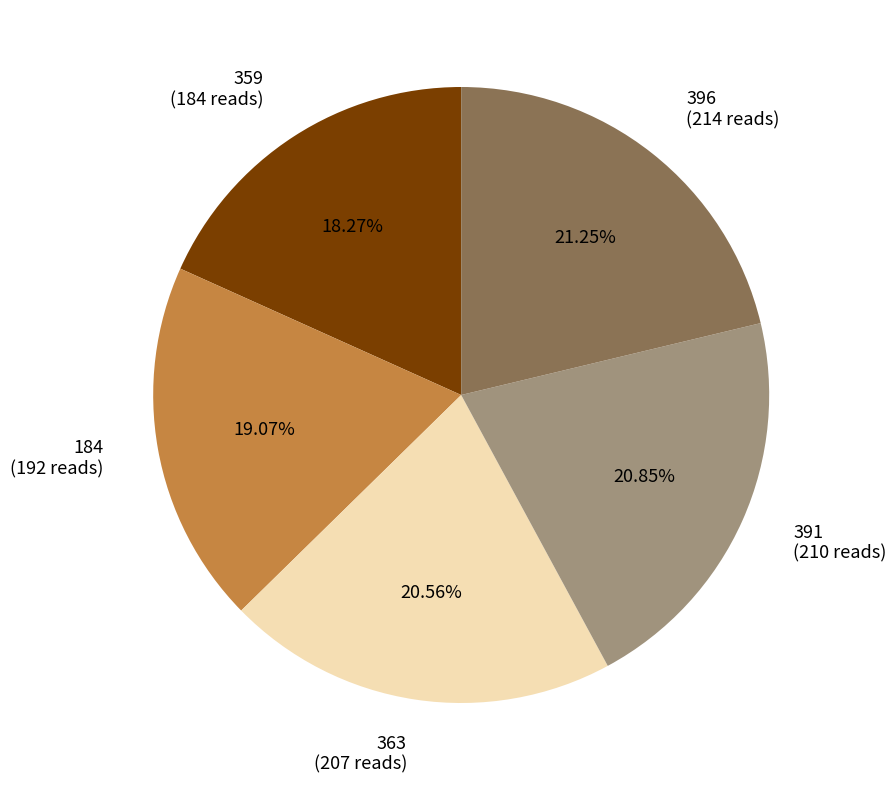

Between 359 (184 reads) and 396 (214 reads), which is larger?

396 (214 reads)